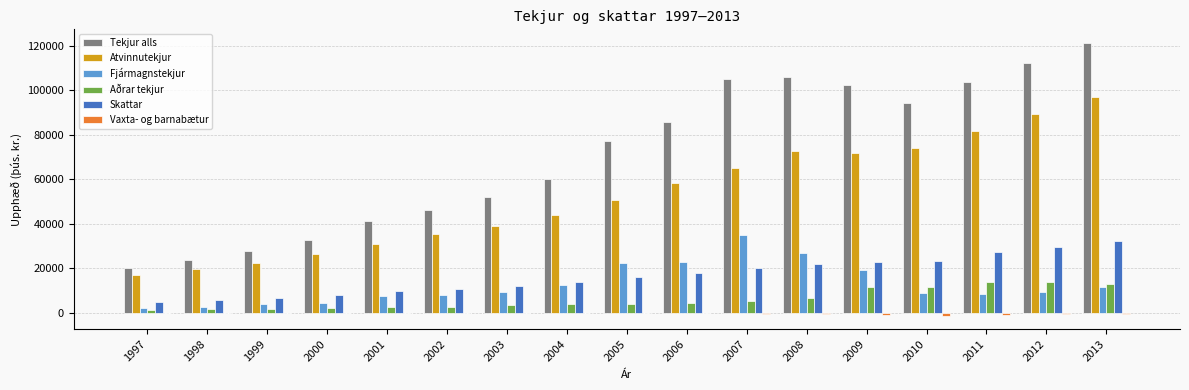

At which label is Aðrar tekjur closest to 7612?

2008